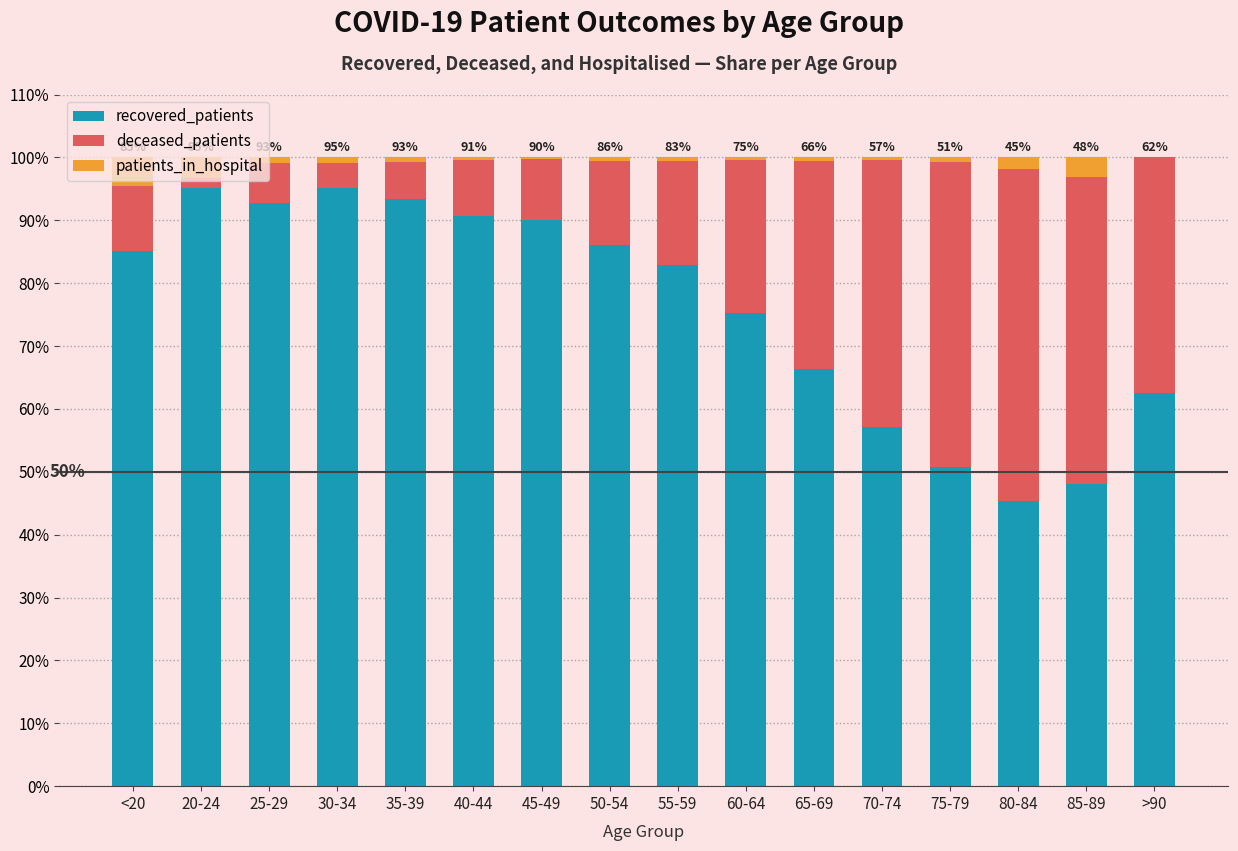

Are the bars horizontal?

No